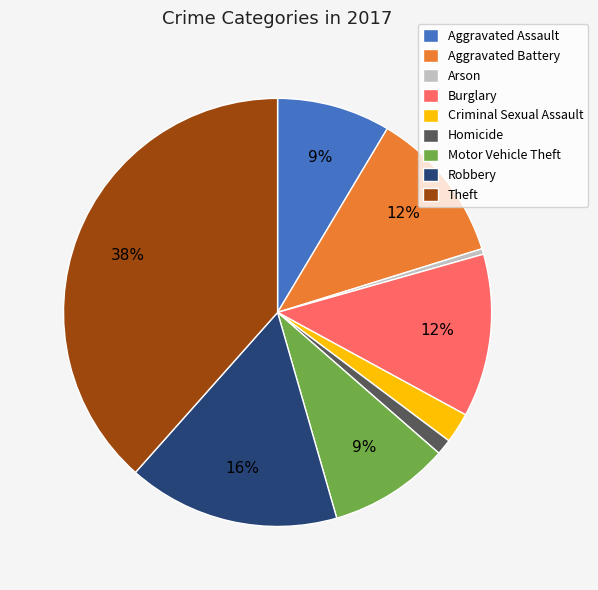

Is there a majority slice in this chart?

No